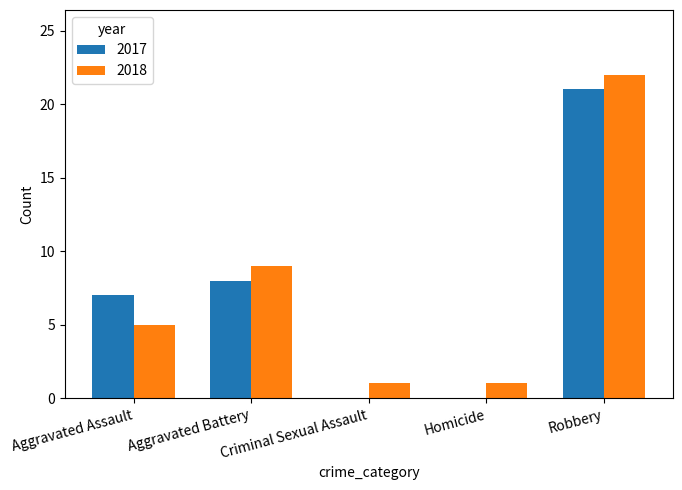

Which series changed the most between Aggravated Assault and Homicide?

2017